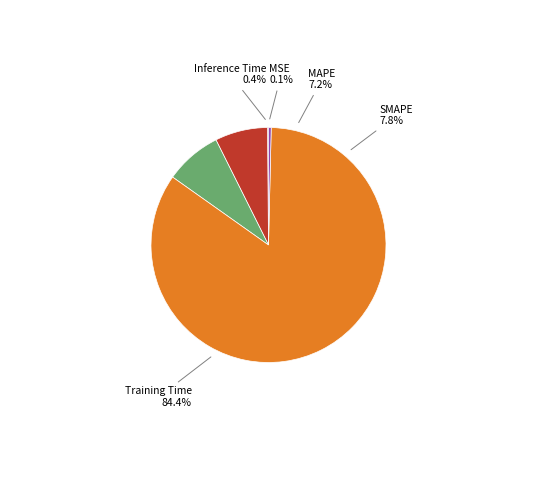

How many segments does this pie chart have?

5